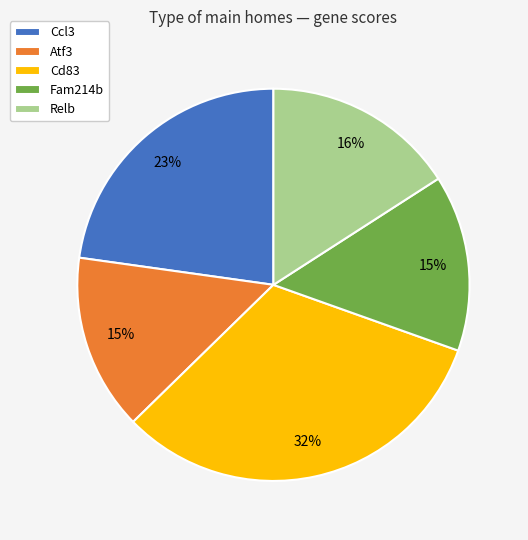

Combined, do Cd83 and Fam214b account for over 50%?

No